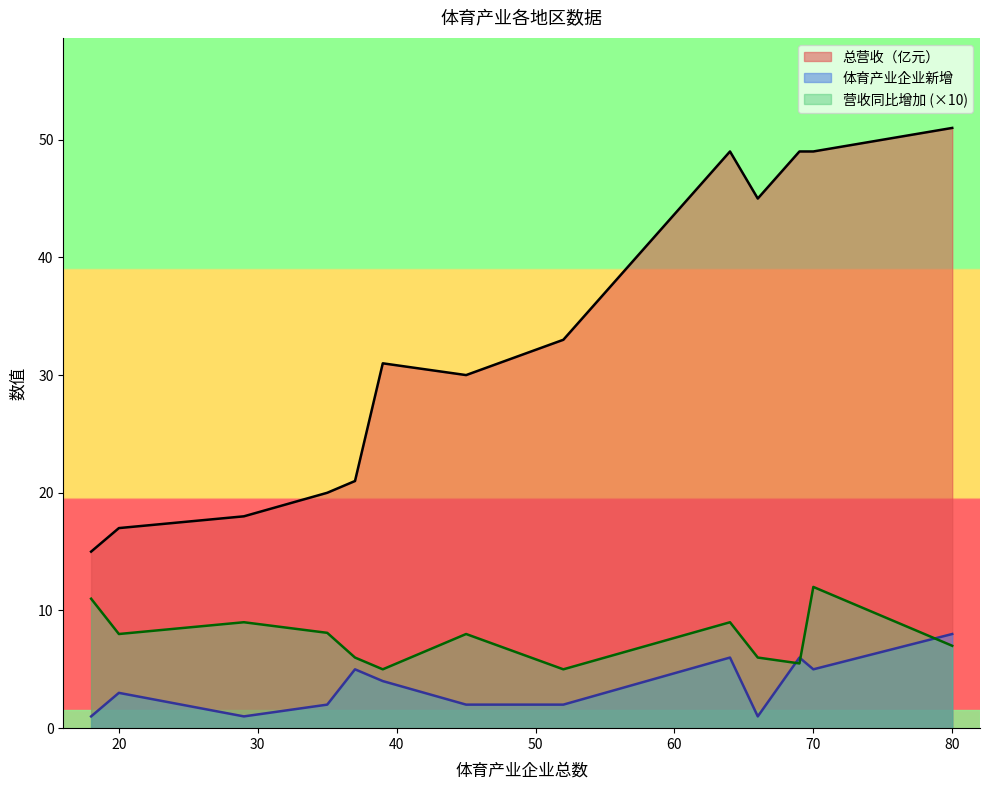

What is the highest value of the 营收同比增加 (×10) series?

12.0